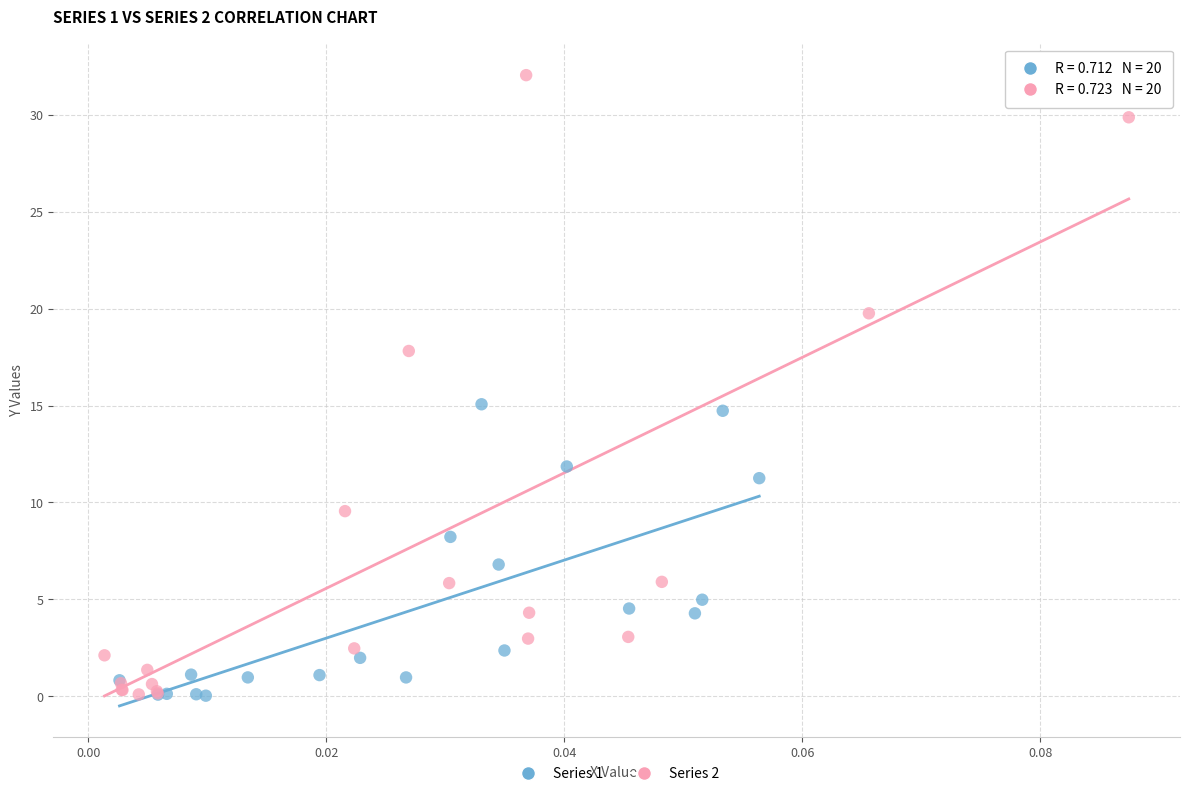

Which series has the widest spread of Y values?

Series 2